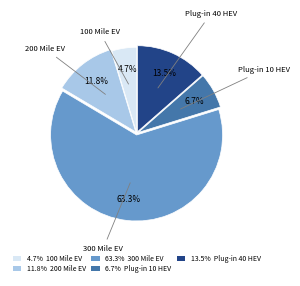

Is there a majority slice in this chart?

Yes